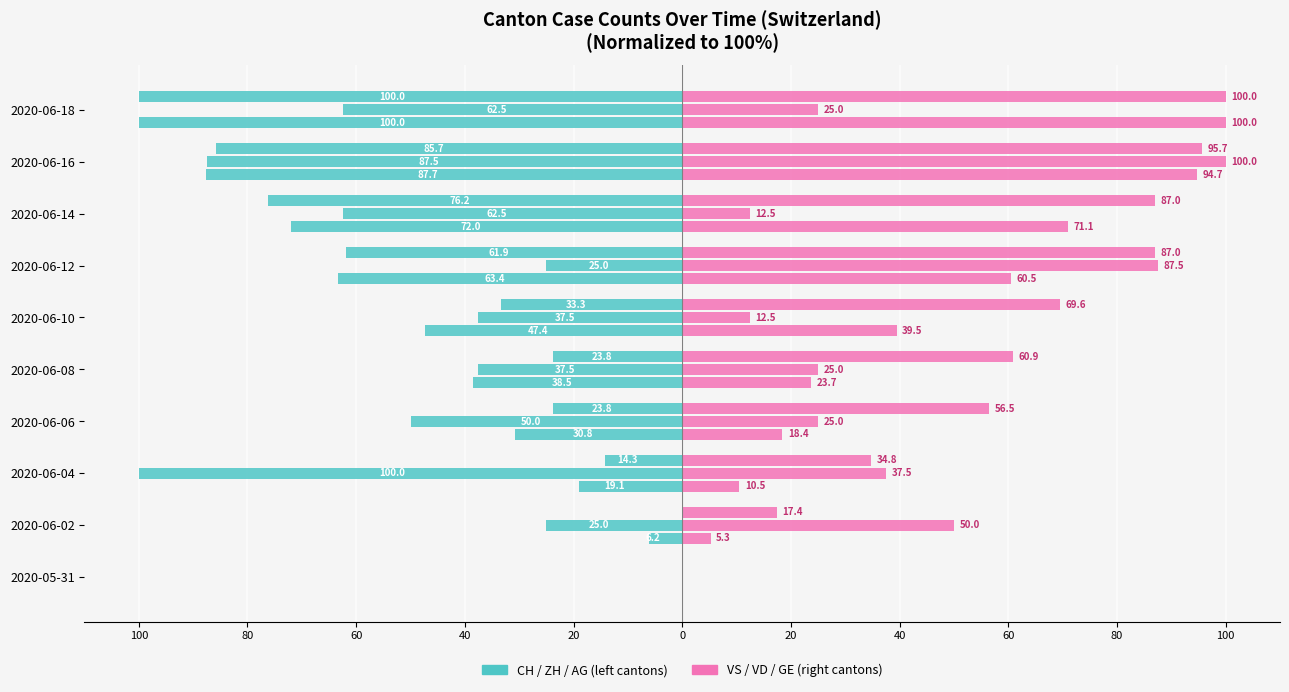

The value of VD at 2020-06-02 is 16.0. True or false?

False